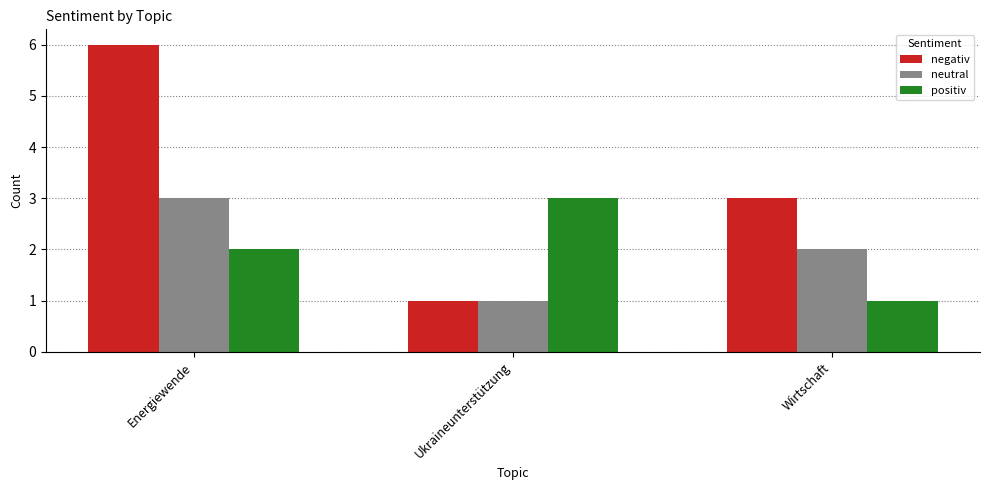

At which category is the sum across all series the highest?

Energiewende